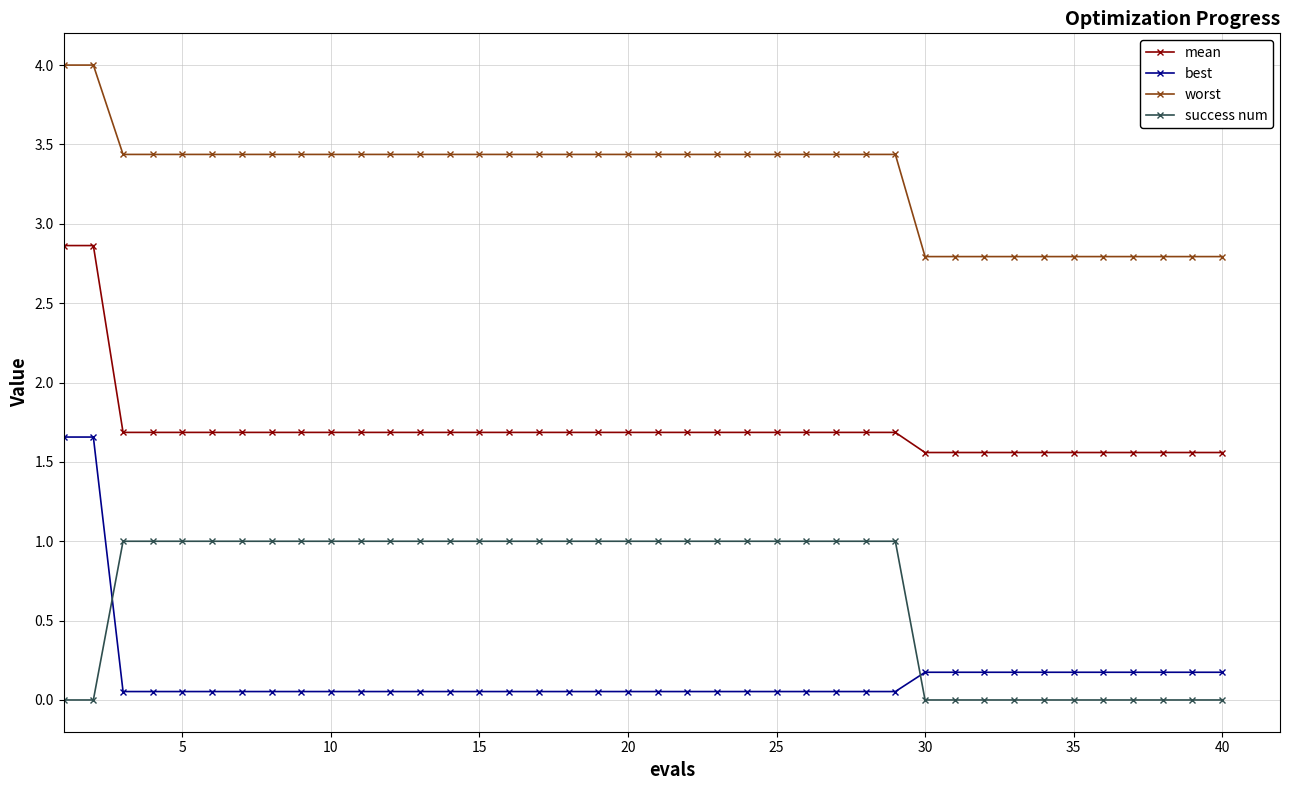

What is the difference between the second highest and minimum values in the worst series?

1.2